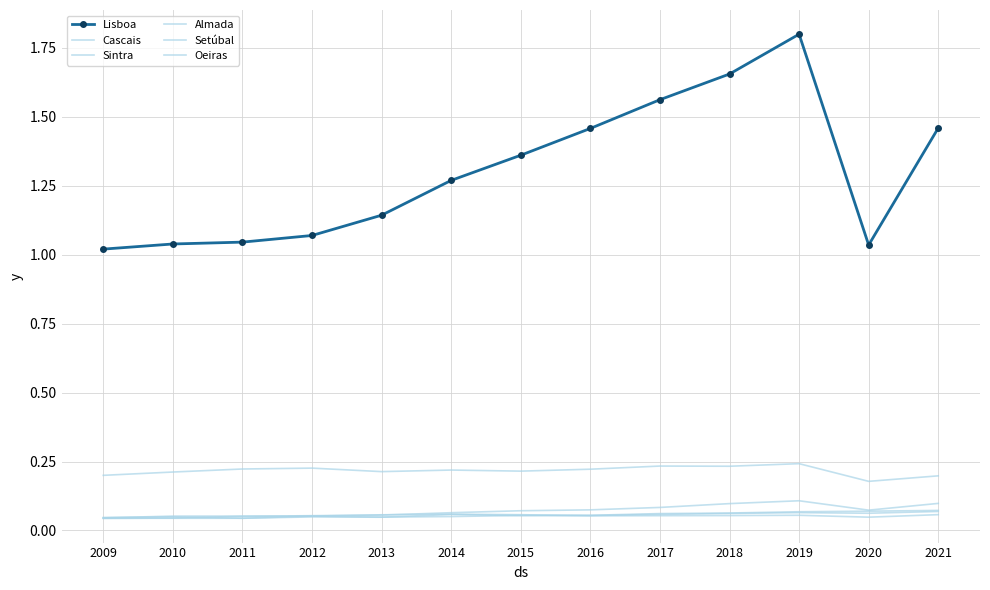

At which category is the sum across all series the highest?

2019